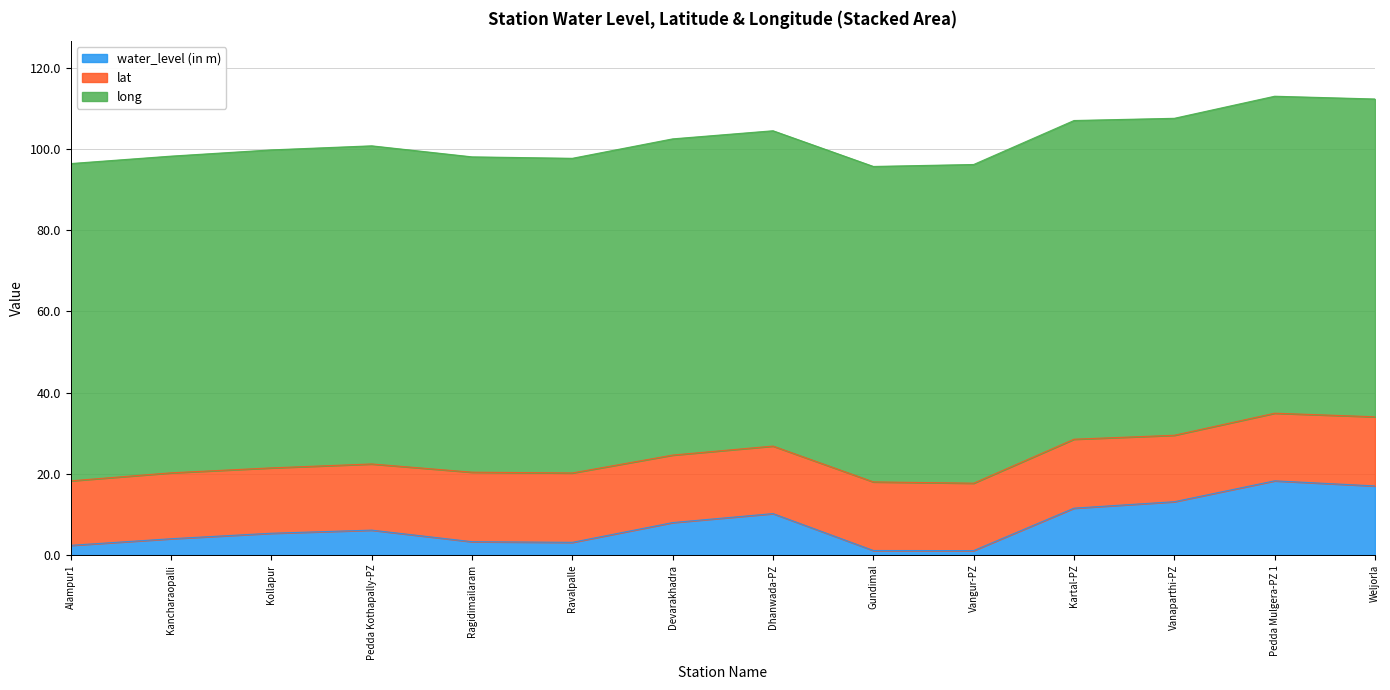

At which label is lat closest to 16?

Kollapur